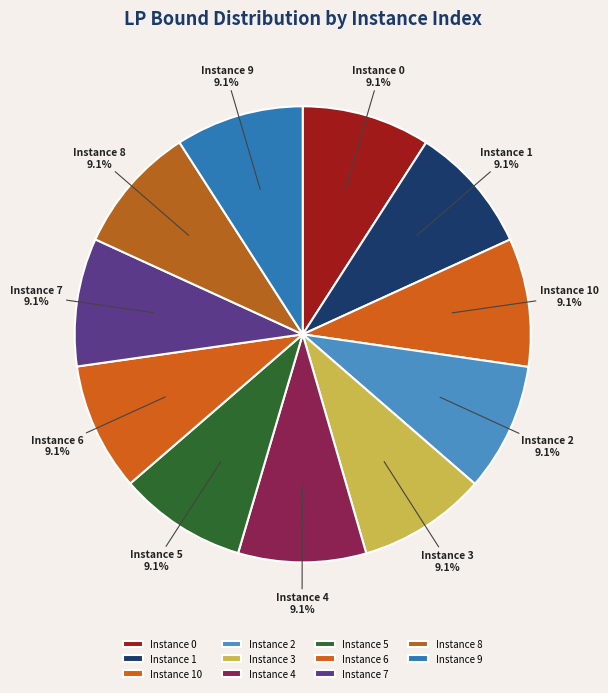

How many segments does this pie chart have?

11